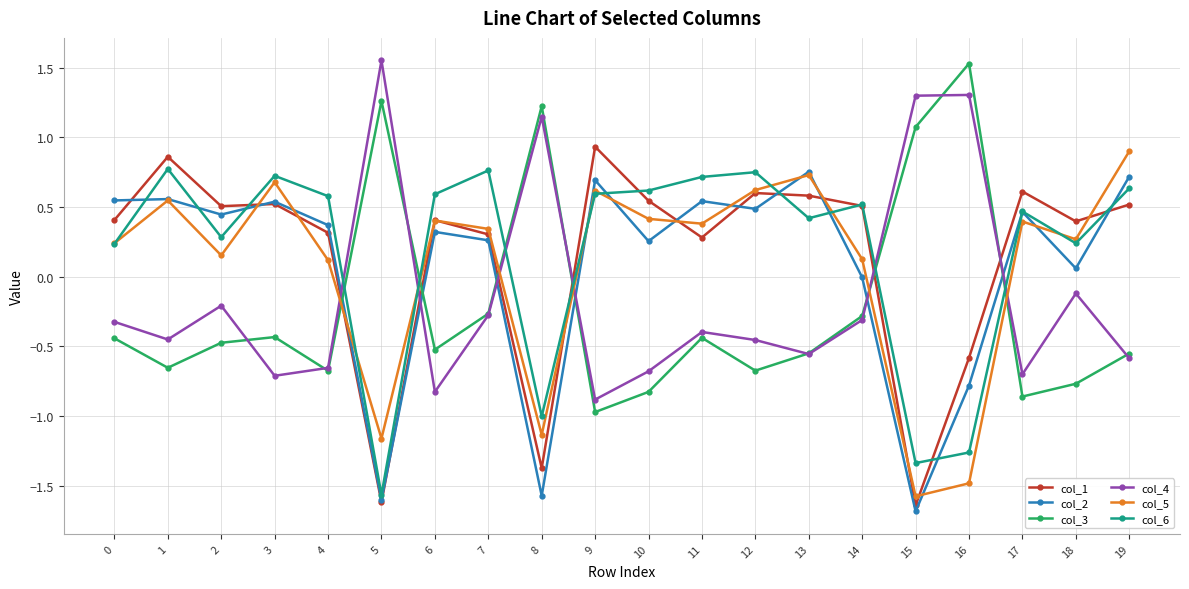

Between 7 and 8, which series saw the biggest shift?

col_2